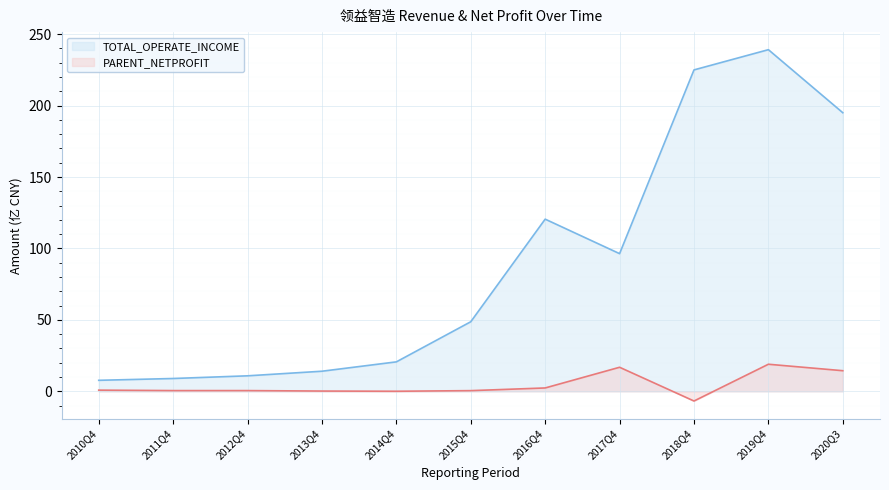

Which series has the largest total across all categories?

TOTAL_OPERATE_INCOME